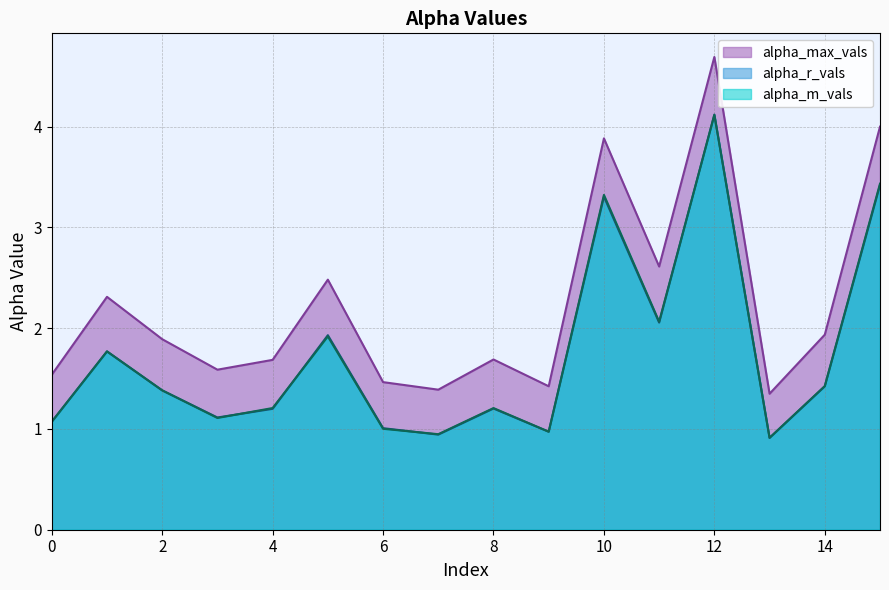

Reading left to right, transcribe all the data shown in this chart.

alpha_max_vals: 0=1.5	1=2.3	2=1.9	3=1.6	4=1.7	5=2.5	6=1.5	7=1.4	8=1.7	9=1.4	10=3.9	11=2.6	12=4.7	13=1.3	14=1.9	15=4.0
alpha_r_vals: 0=1.1	1=1.8	2=1.4	3=1.1	4=1.2	5=1.9	6=1.0	7=0.9	8=1.2	9=1.0	10=3.3	11=2.1	12=4.1	13=0.9	14=1.4	15=3.4
alpha_m_vals: 0=1.1	1=1.8	2=1.4	3=1.1	4=1.2	5=1.9	6=1.0	7=0.9	8=1.2	9=1.0	10=3.3	11=2.1	12=4.1	13=0.9	14=1.4	15=3.4